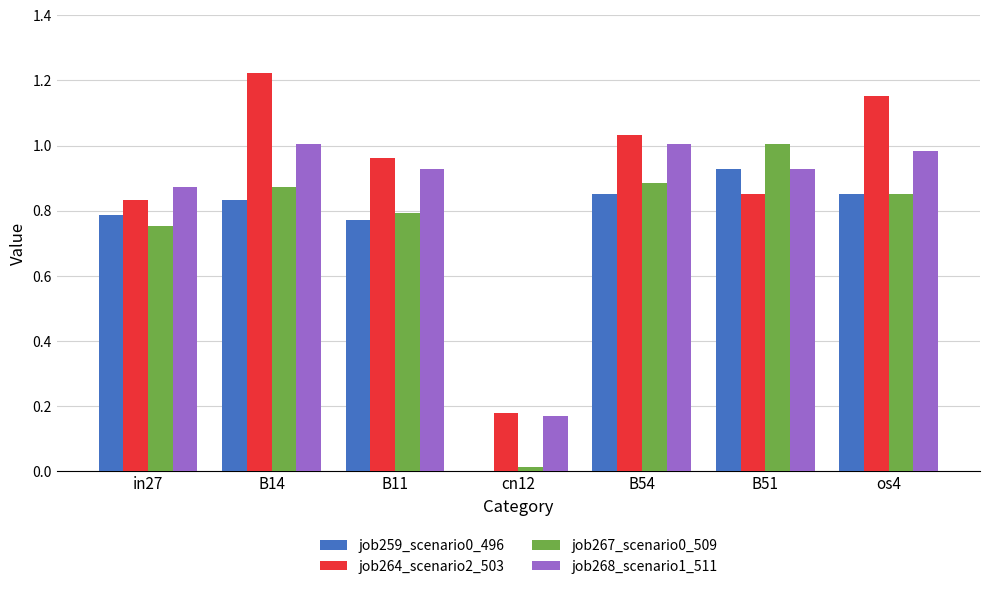

At which category is the sum across all series the highest?

B14